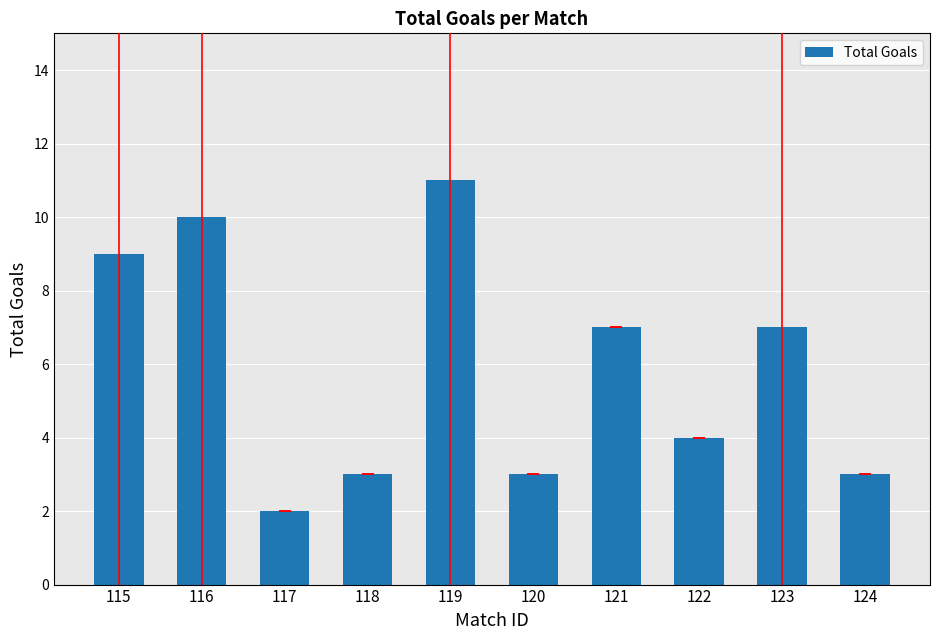

What is the change in value from 116 to 118?

-7